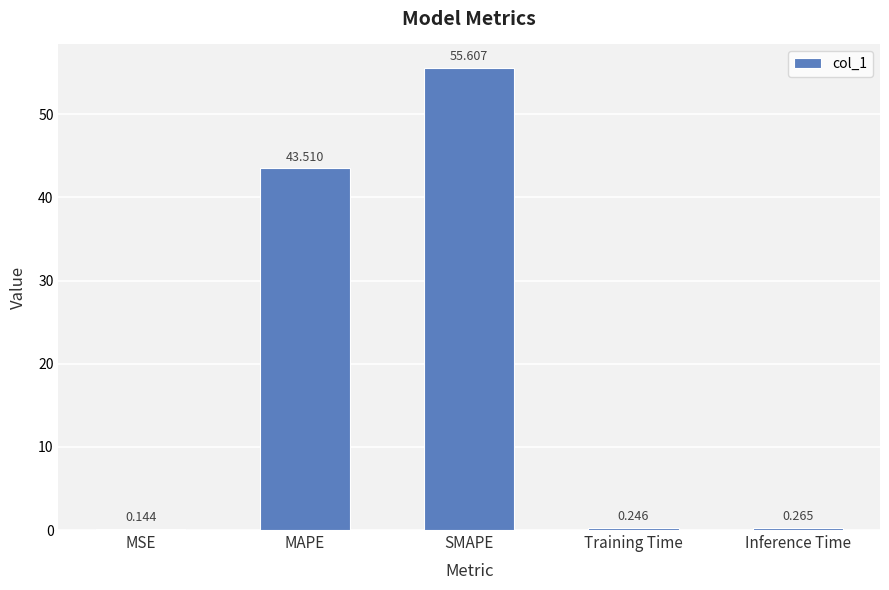

Which label corresponds to the largest value in the chart?

SMAPE